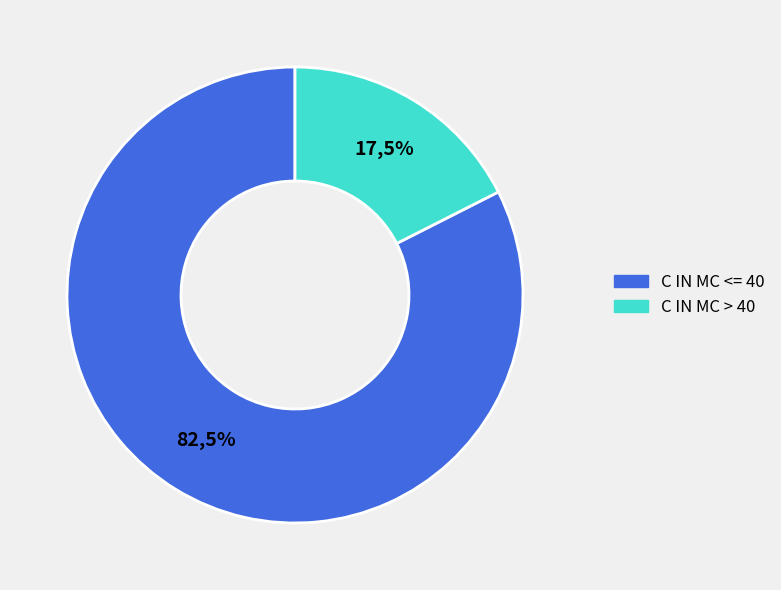

Is the sum of C IN MC <= 40 and C IN MC > 40 greater than half?

Yes